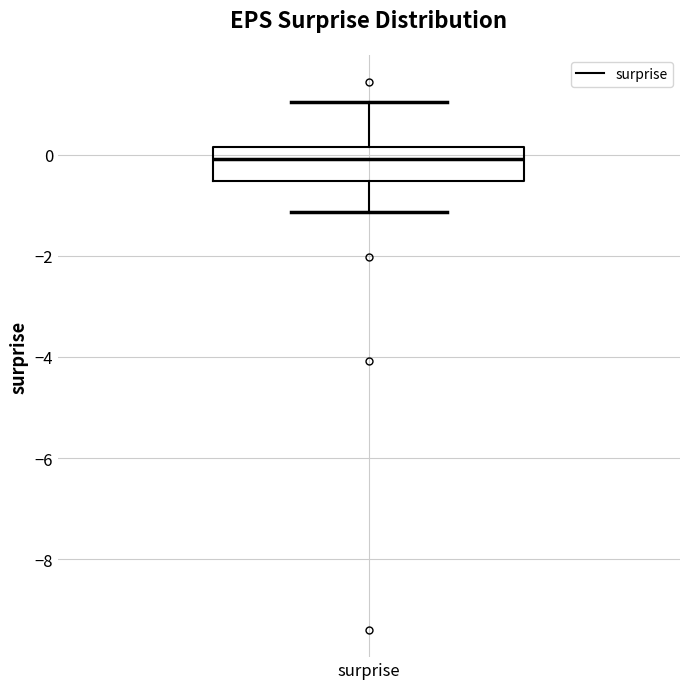

Read this box plot against the y-axis: the position of the median line, the range covered by the box, and the ends of both whiskers. The values are not printed on the chart, so give them approximately, as read against the axis.

median 0.0, box -0.6 to 0.2, whiskers -1.2 to 1.0